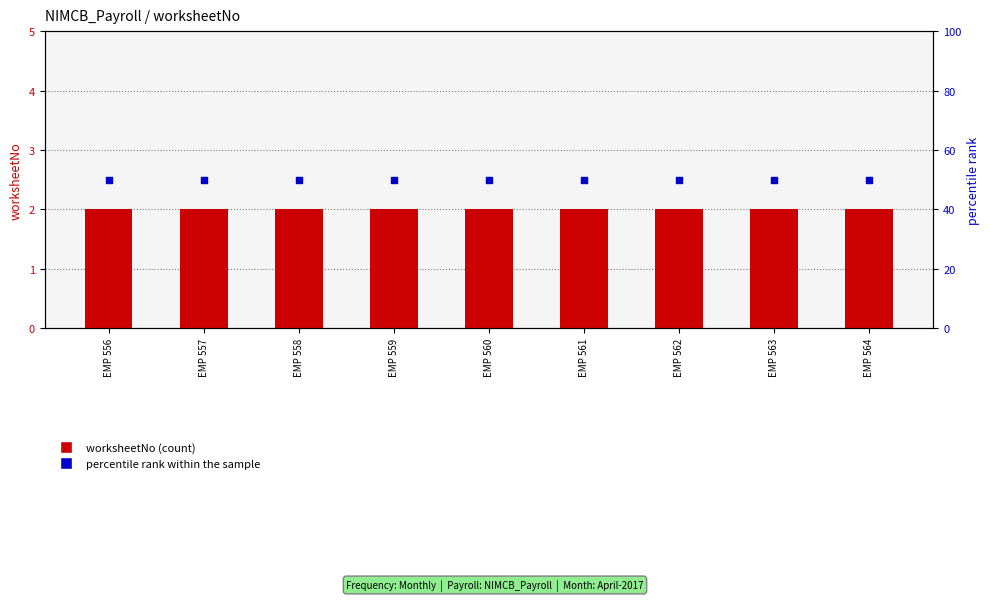

Which series has the largest total across all categories?

percentile rank within the sample